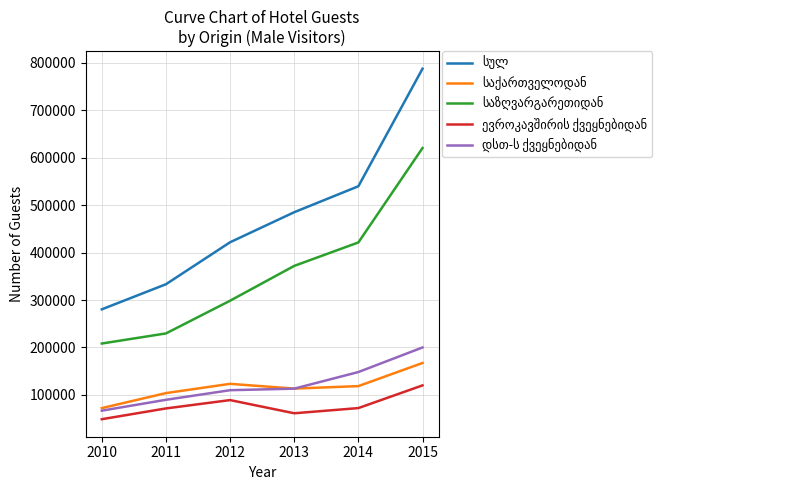

What is the total value across all series at 2010?

676212